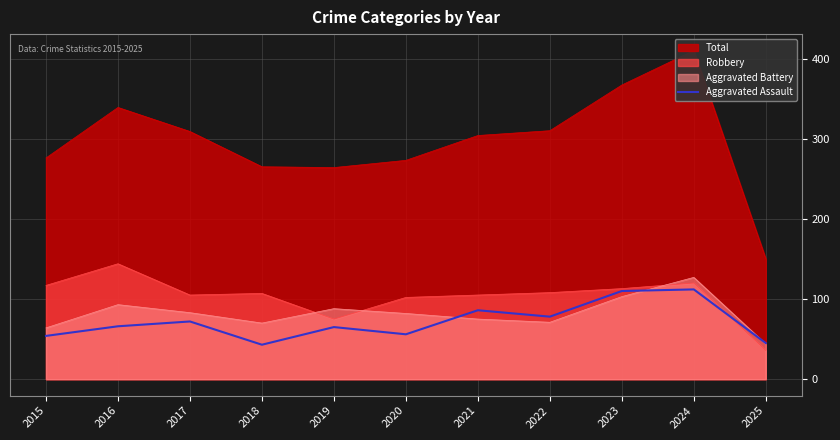

The value at 2018 is 28. True or false?

False